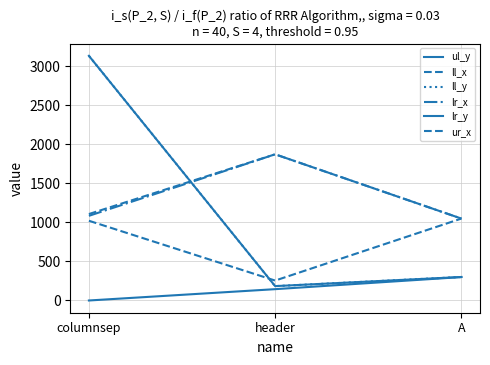

What is the label of the 1st point from the left?

columnsep